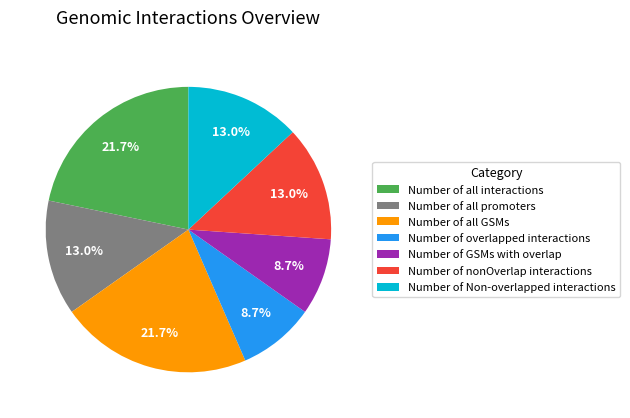

To the nearest percent, what percentage of the pie is Number of overlapped interactions?

9%